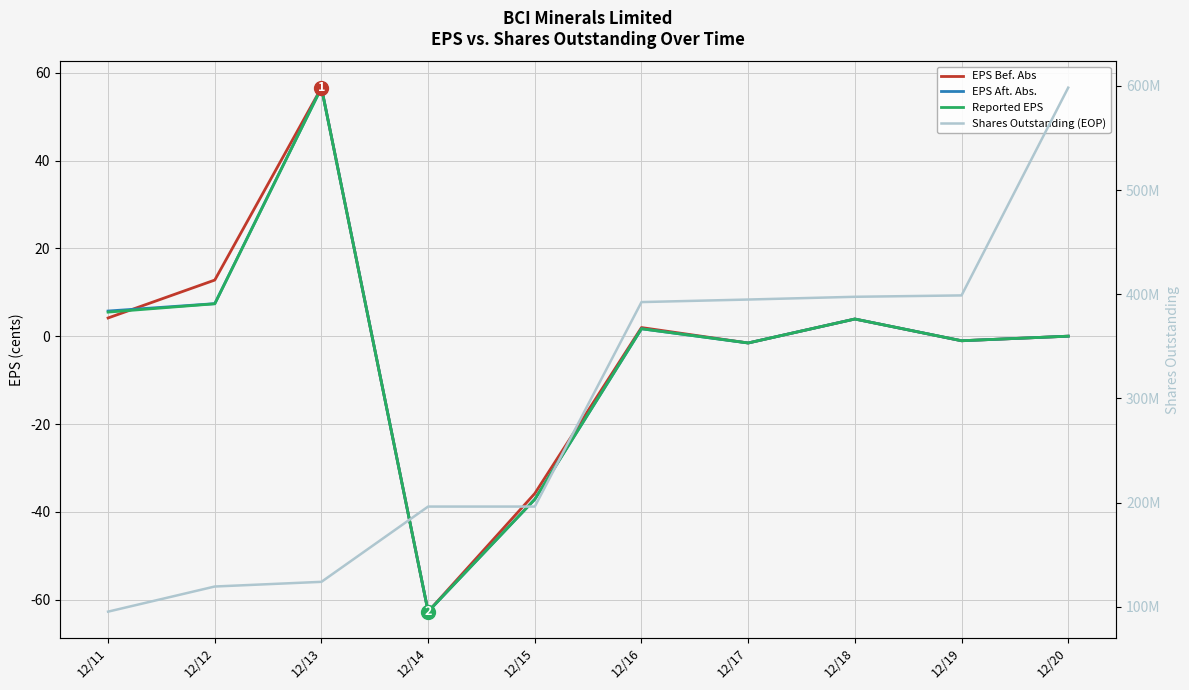

Is this an area chart (filled region under the line)?

No